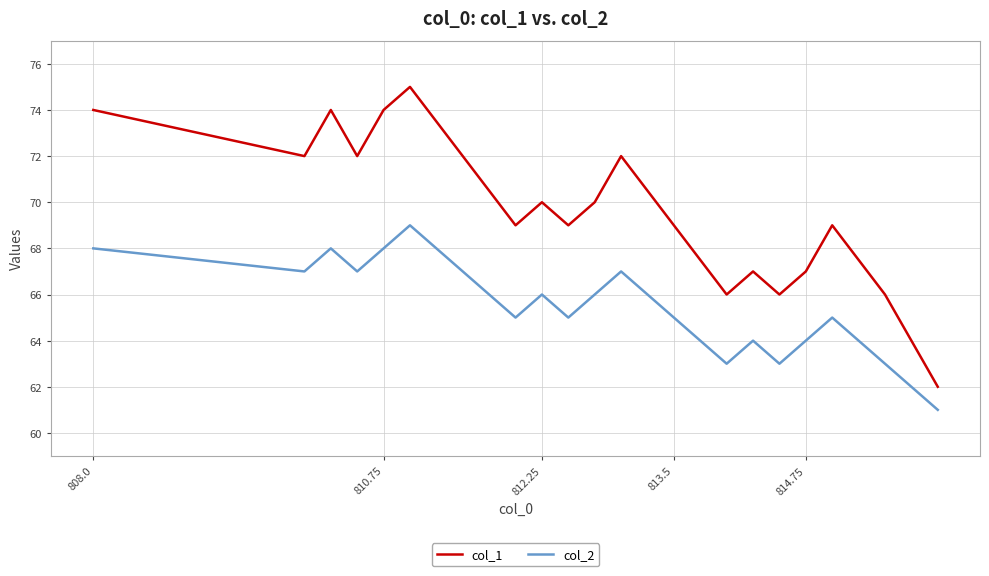

True or false: col_1 and col_2 cross at least once.

False